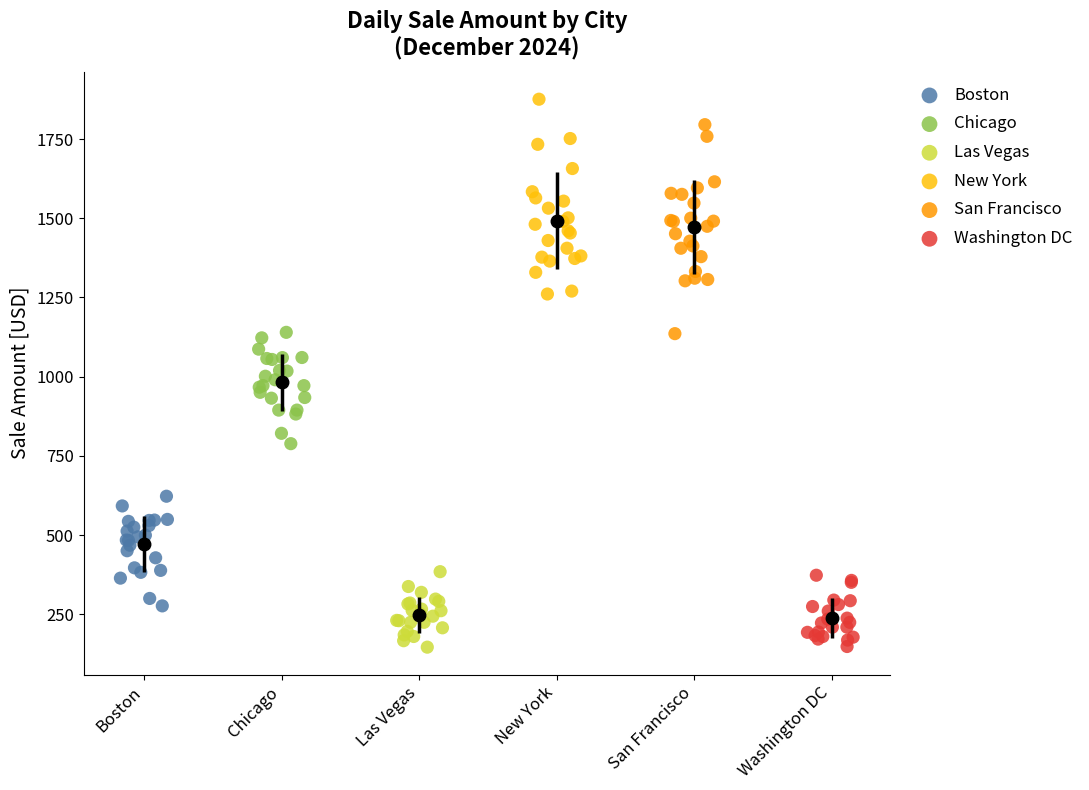

Which series has the largest Y range (max minus min)?

San Francisco